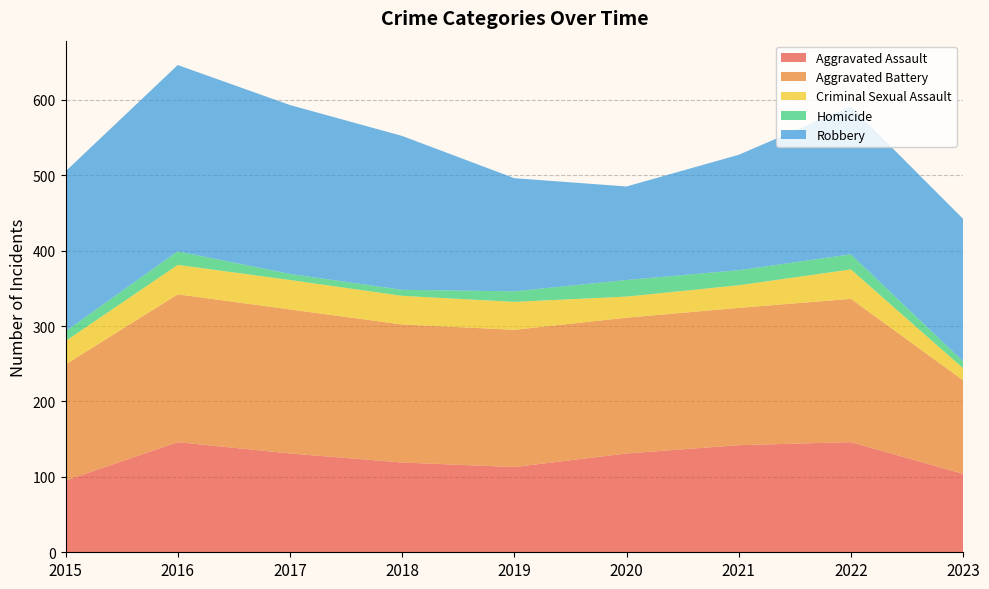

Reading right to left, extract all data points from this chart.

Aggravated Assault: 104	146	142	131	113	119	131	146	95
Aggravated Battery: 124	190	182	180	182	183	191	196	154
Criminal Sexual Assault: 16	39	30	28	37	38	39	39	31
Homicide: 9	20	20	22	14	8	8	18	13
Robbery: 189	196	153	124	150	204	224	247	212